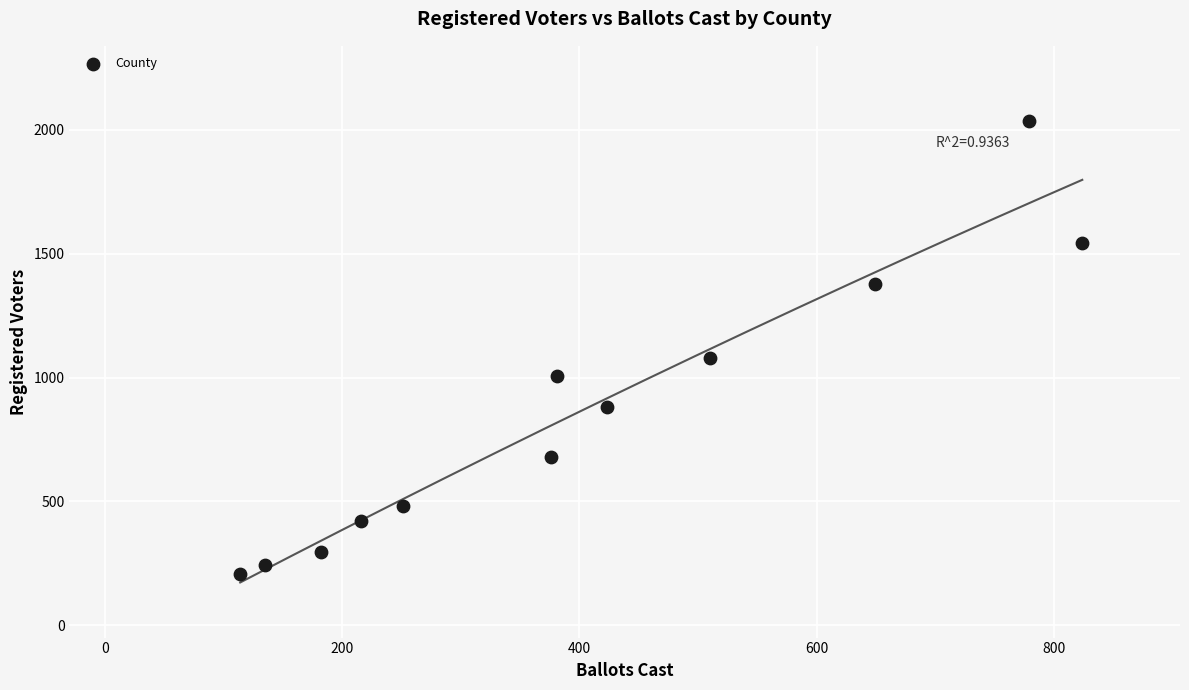

What Y value in the scatter plot is closest to 1121?

1077